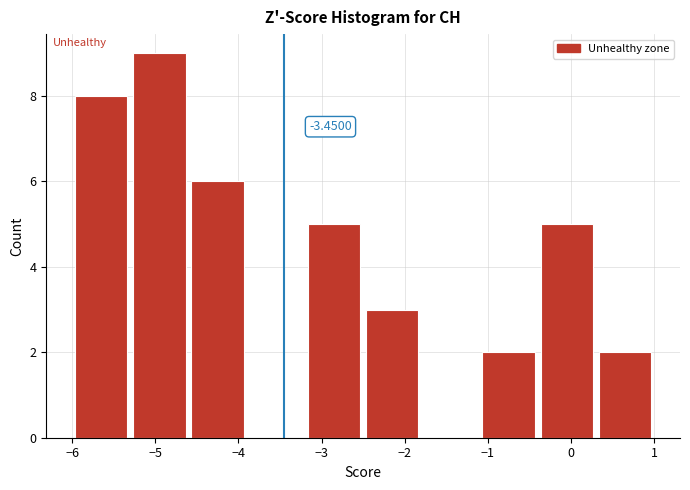

Which range on the x-axis has the tallest bar?

-5.3 to -4.6